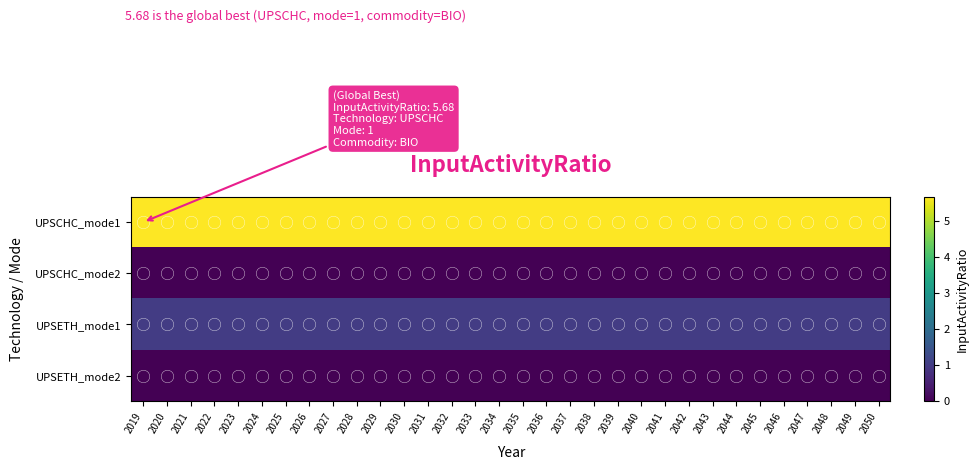

Which series has the largest total across all categories?

UPSCHC_mode1